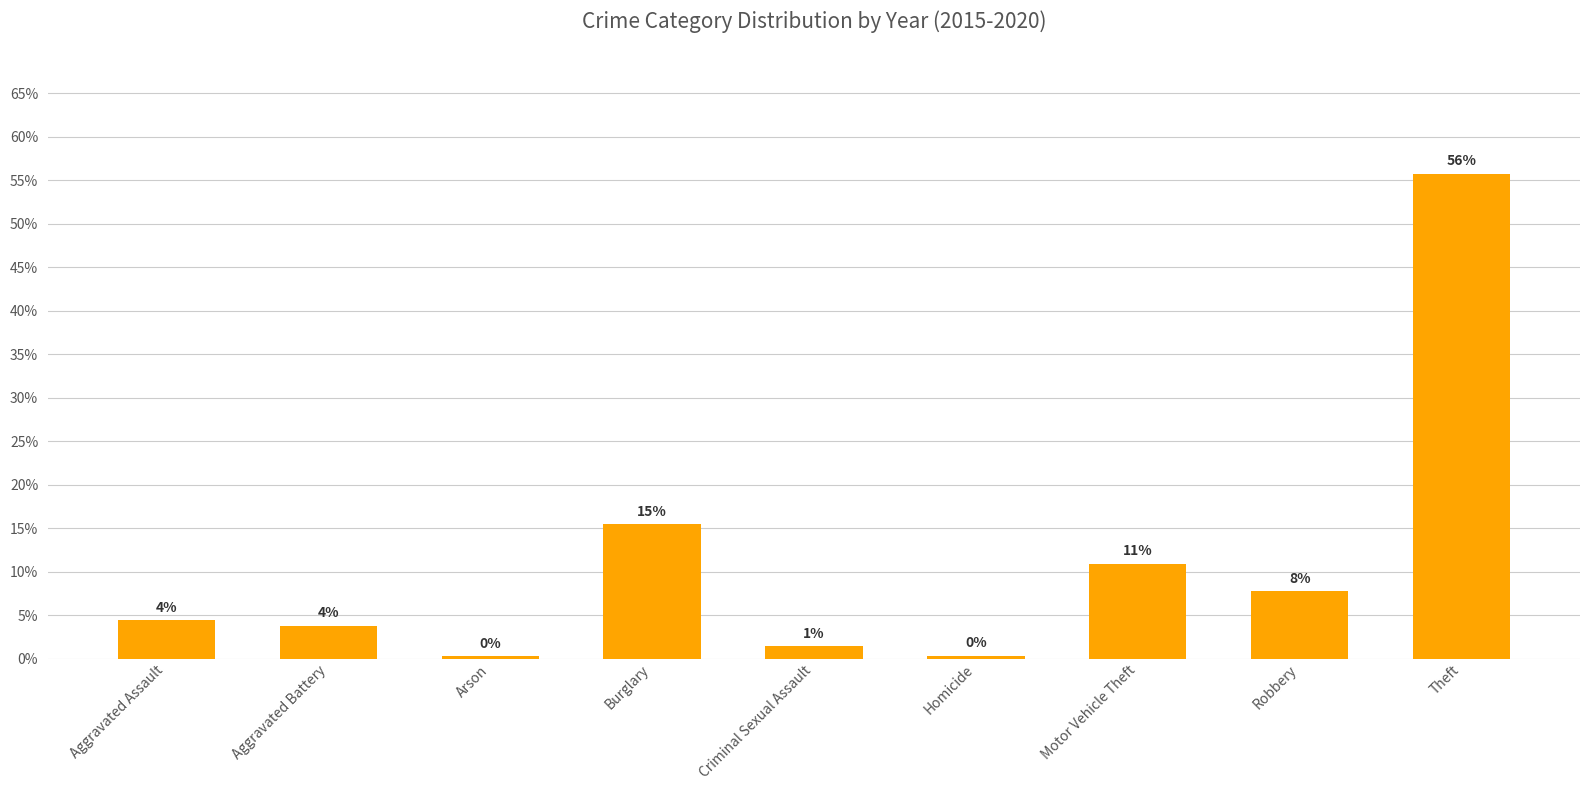

Are the bars horizontal?

No